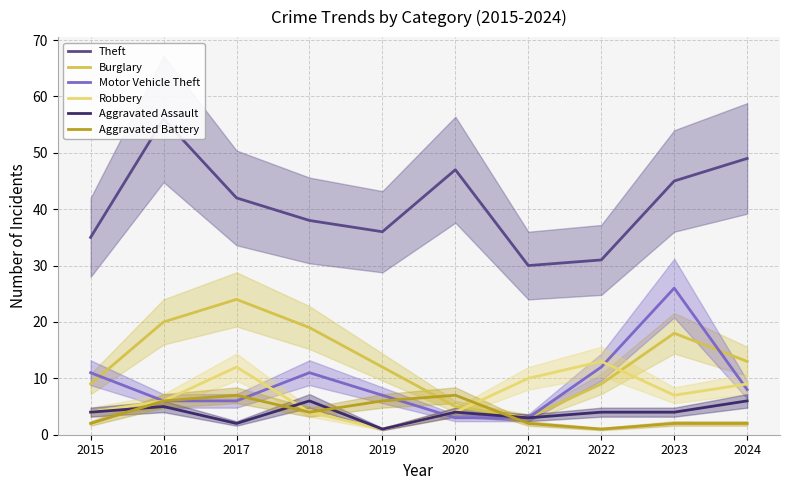

How many times do Aggravated Battery and Robbery cross each other?

1